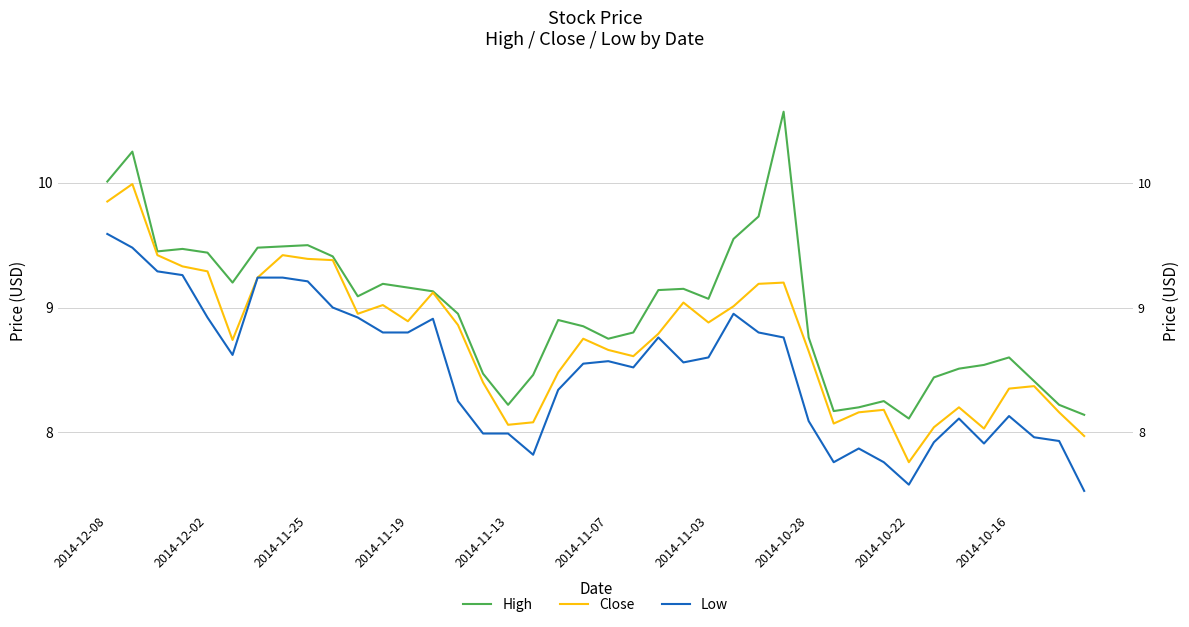

True or false: Close and Low intersect in this chart.

False